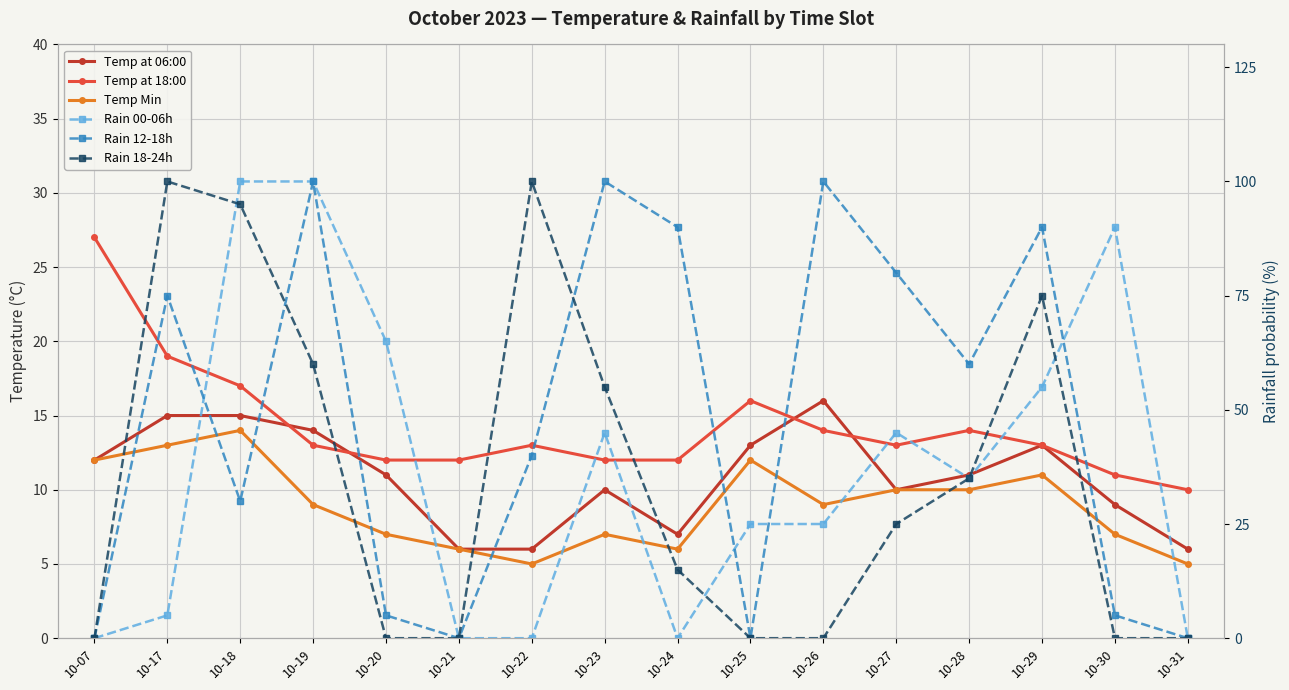

Reading left to right, extract all data points from this chart.

Temp at 06:00: 12	15	15	14	11	6	6	10	7	13	16	10	11	13	9	6
Temp at 18:00: 27	19	17	13	12	12	13	12	12	16	14	13	14	13	11	10
Temp Min: 12	13	14	9	7	6	5	7	6	12	9	10	10	11	7	5
Rain 00-06h: 0	5	100	100	65	0	0	45	0	25	25	45	35	55	90	0
Rain 12-18h: 0	75	30	100	5	0	40	100	90	0	100	80	60	90	5	0
Rain 18-24h: 0	100	95	60	0	0	100	55	15	0	0	25	35	75	0	0